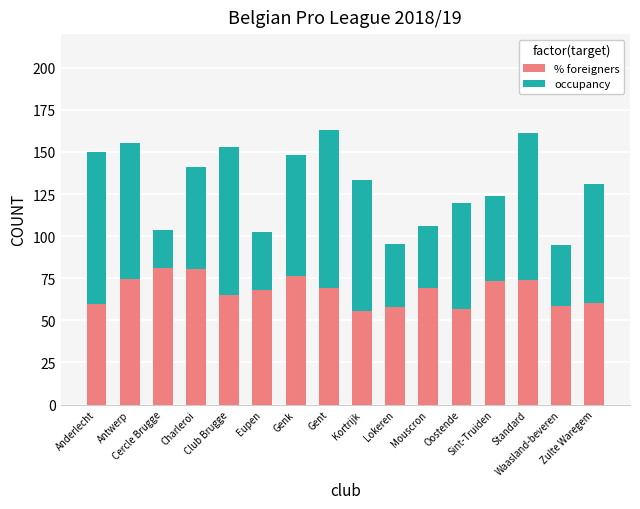

Does the chart contain stacked bars?

Yes